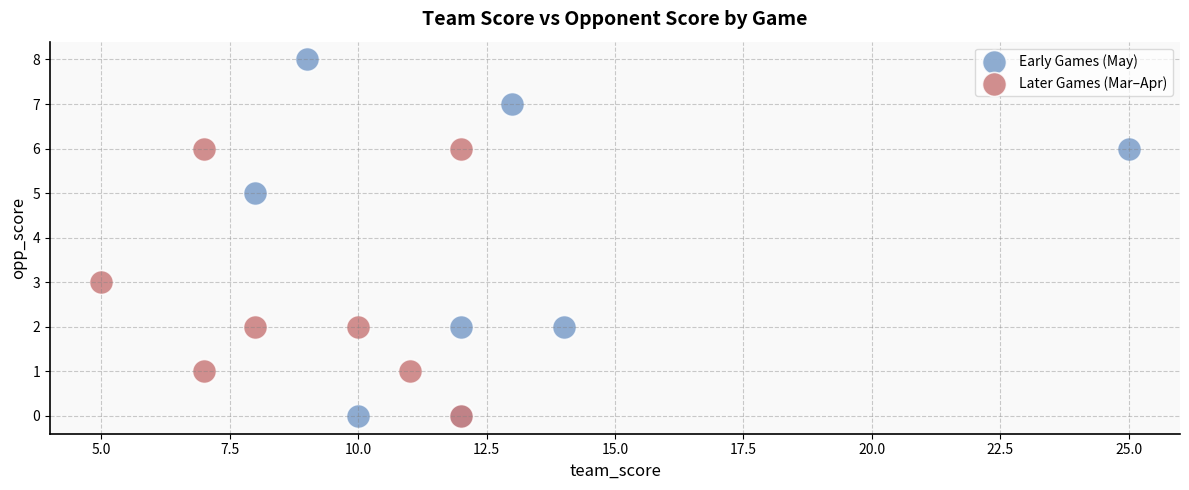

Which series reaches the maximum Y coordinate?

Early Games (May)